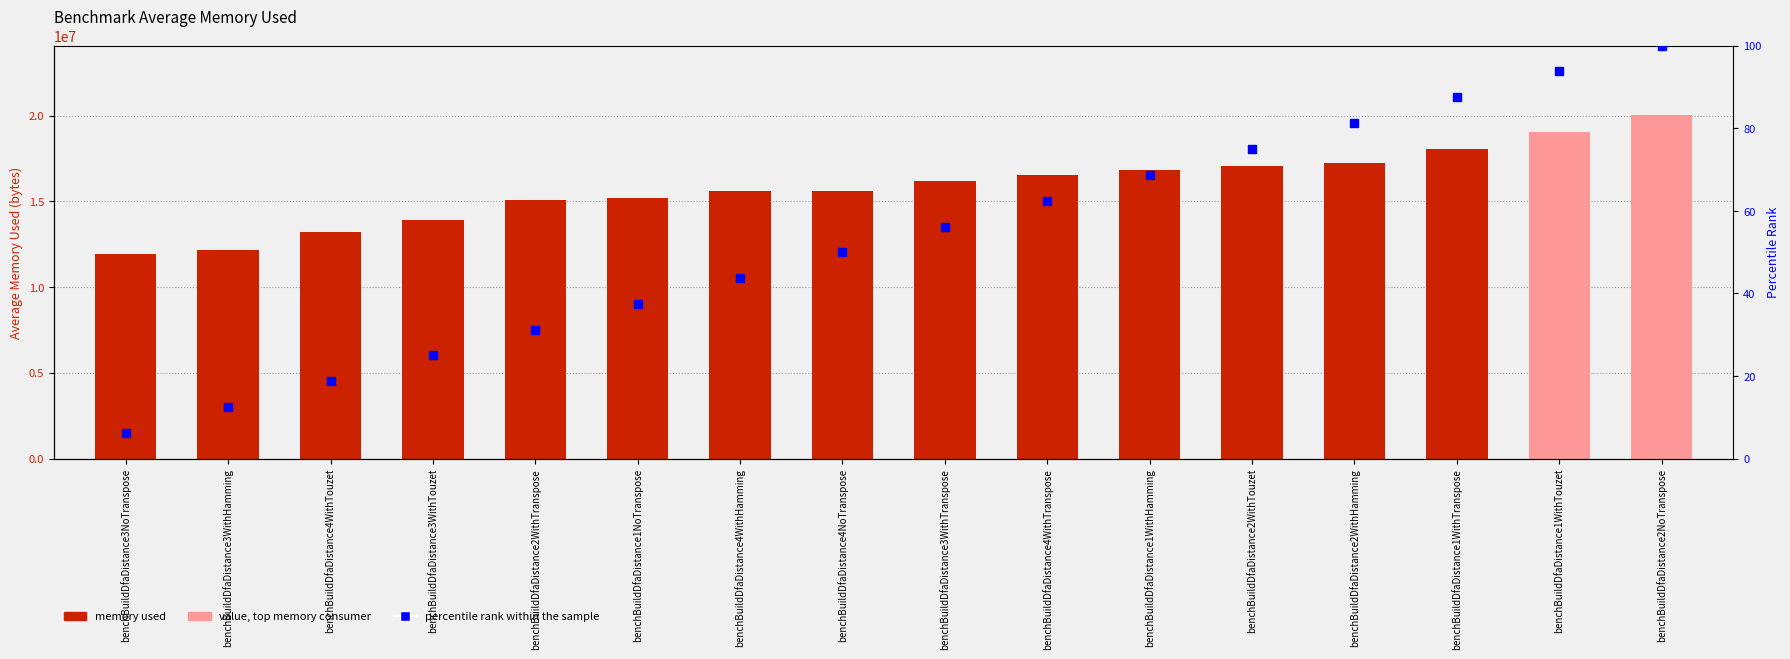

Which series reaches the minimum Y coordinate?

percentile rank within the sample